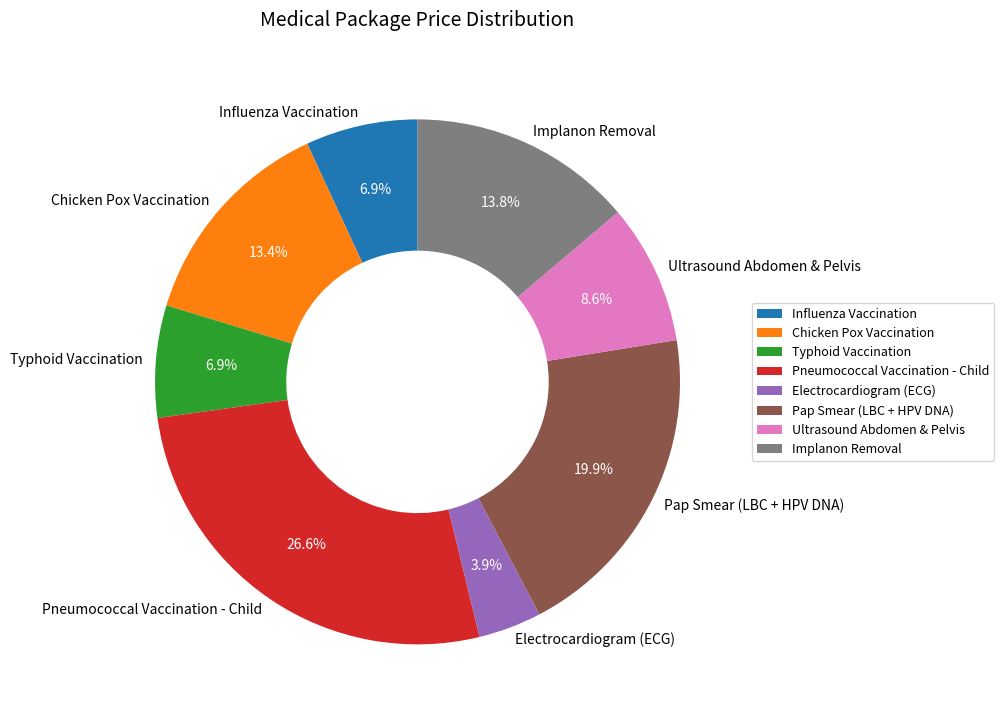

Is it true that Typhoid Vaccination is 1% of the pie?

False